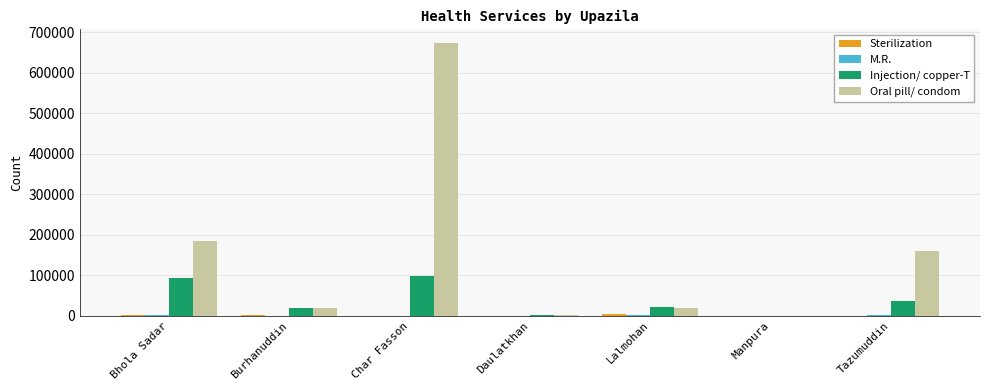

Does the chart contain stacked bars?

No